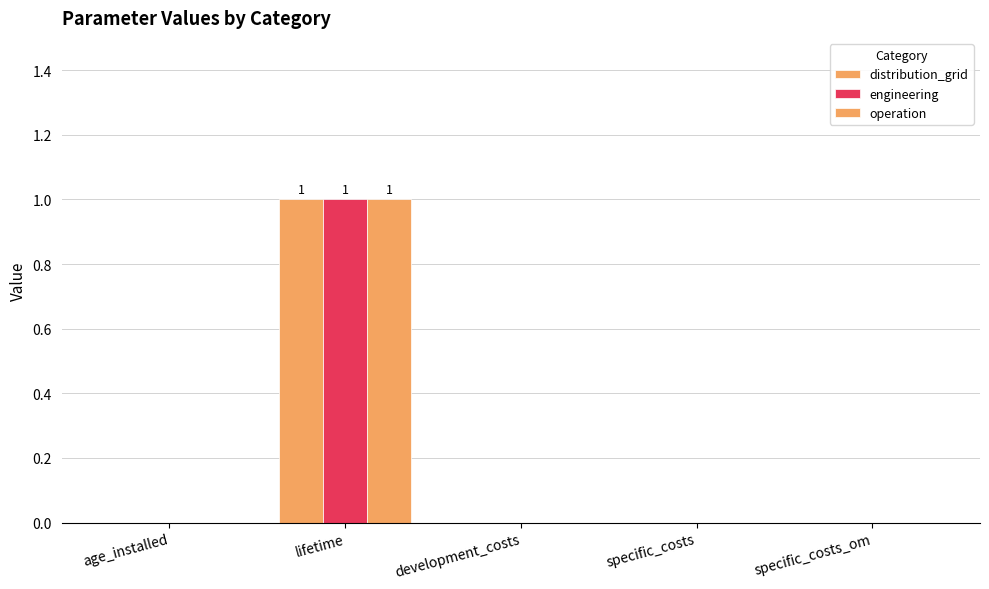

How many groups of bars are there?

5